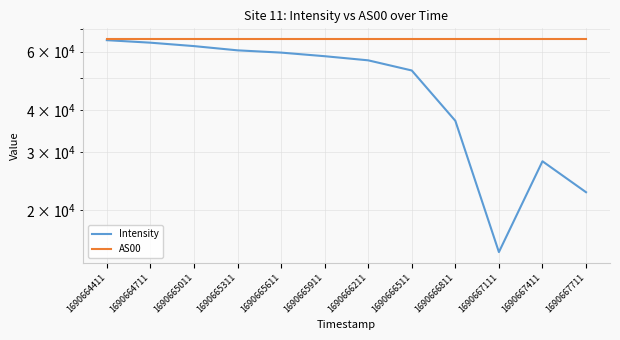

At which label does AS00 reach its peak?

1690664411